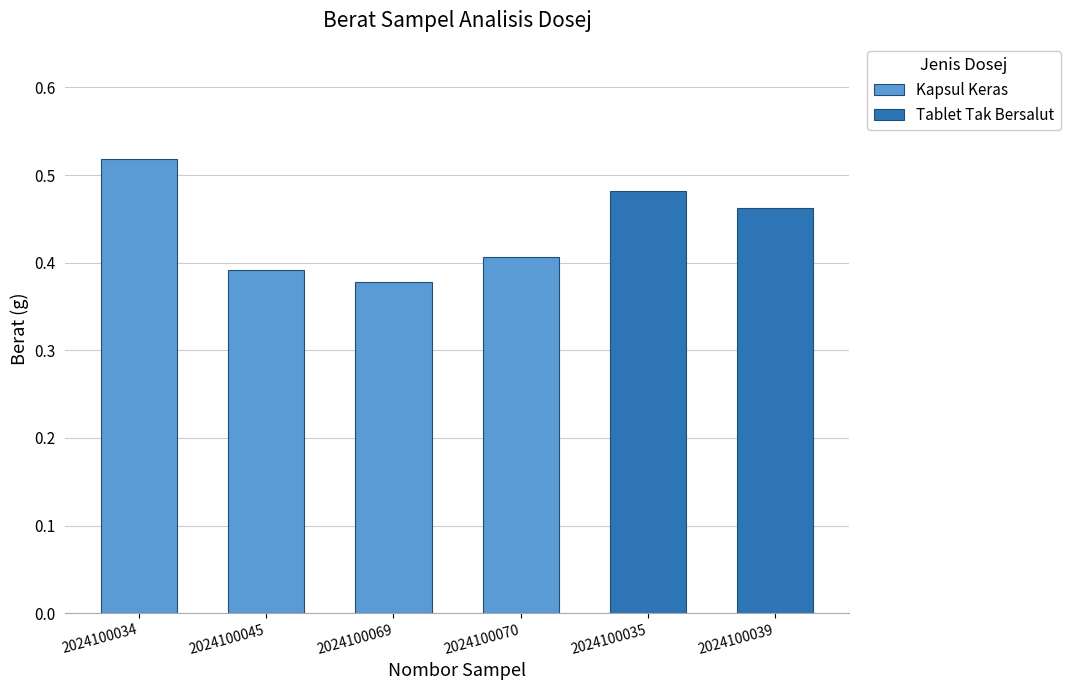

True or false: Kapsul Keras has a value of 0.4 at 2024100070.

True